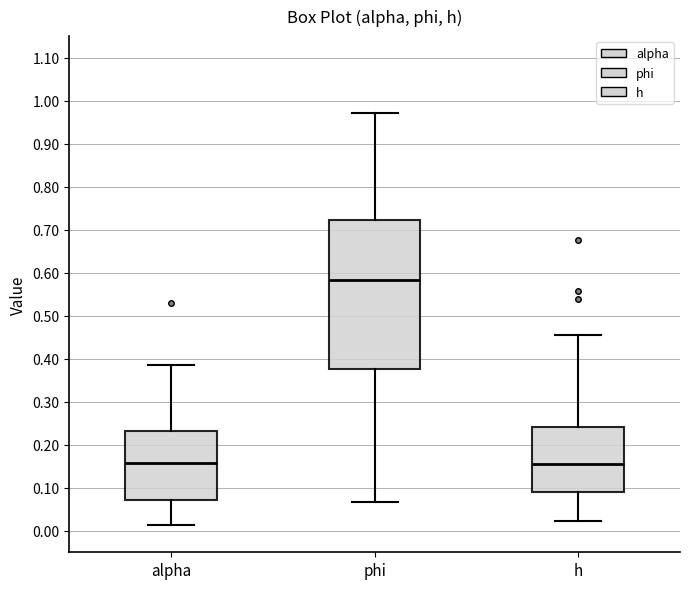

Comparing the boxes themselves (not the whiskers), which one is the tallest?

phi